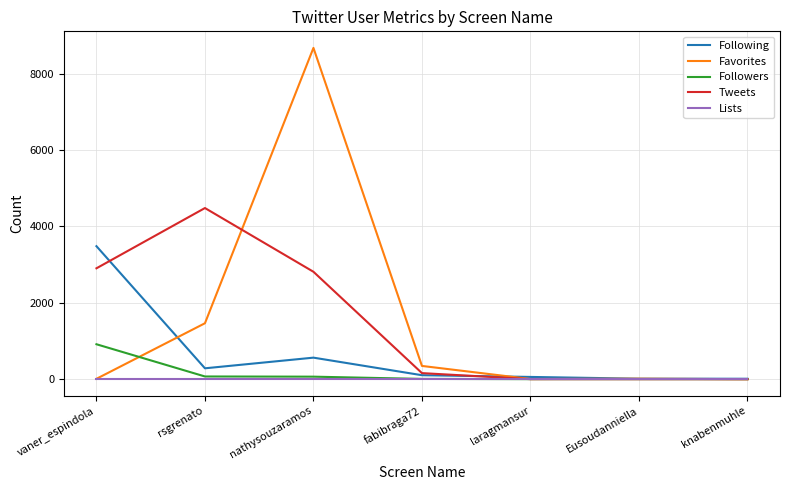

What value does the Tweets series have at laragmansur?

1